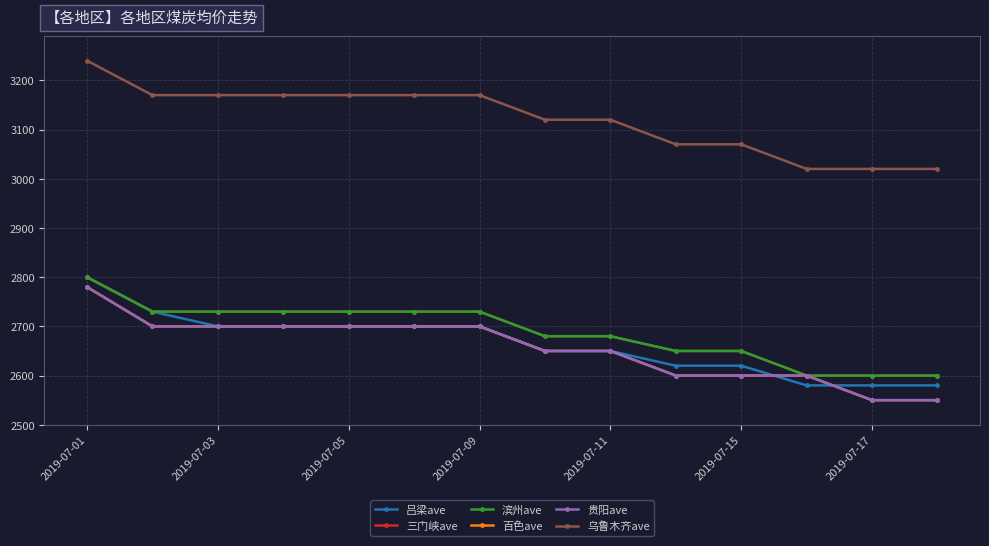

Which label corresponds to the largest value in the chart?

2019-07-01